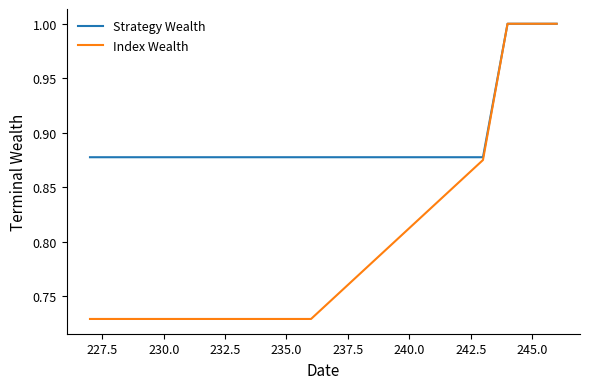

Is it true that Strategy Wealth equals 0.9 at 237.5?

True